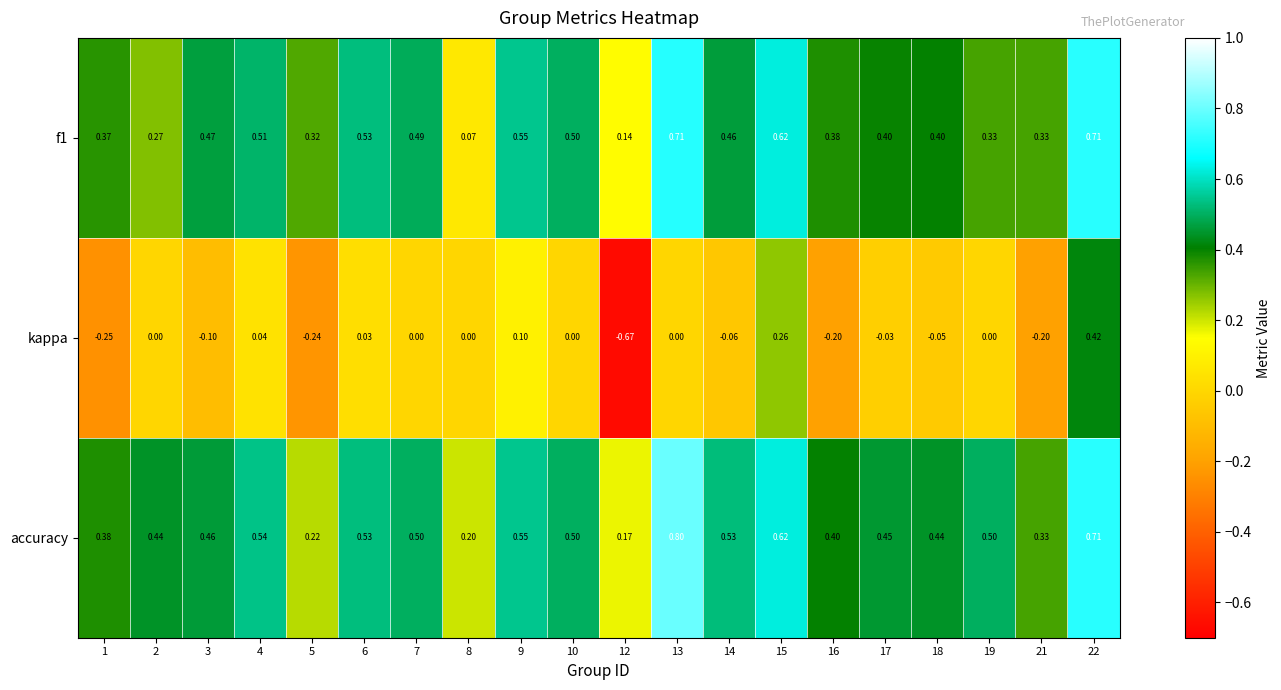

Which series has the largest total across all categories?

accuracy